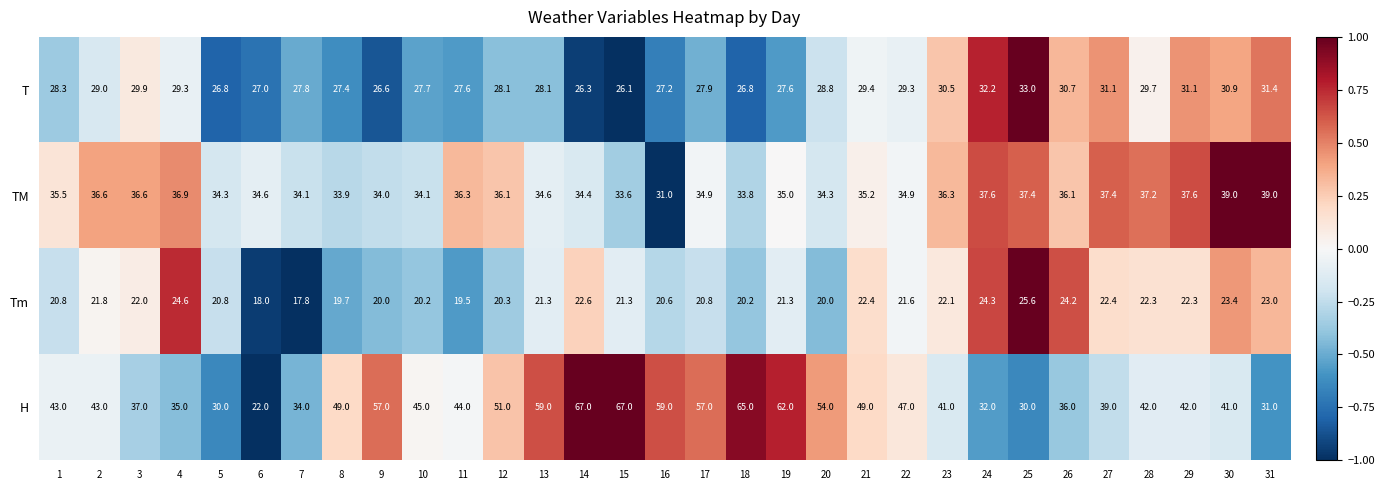

Which series has the largest total across all categories?

H